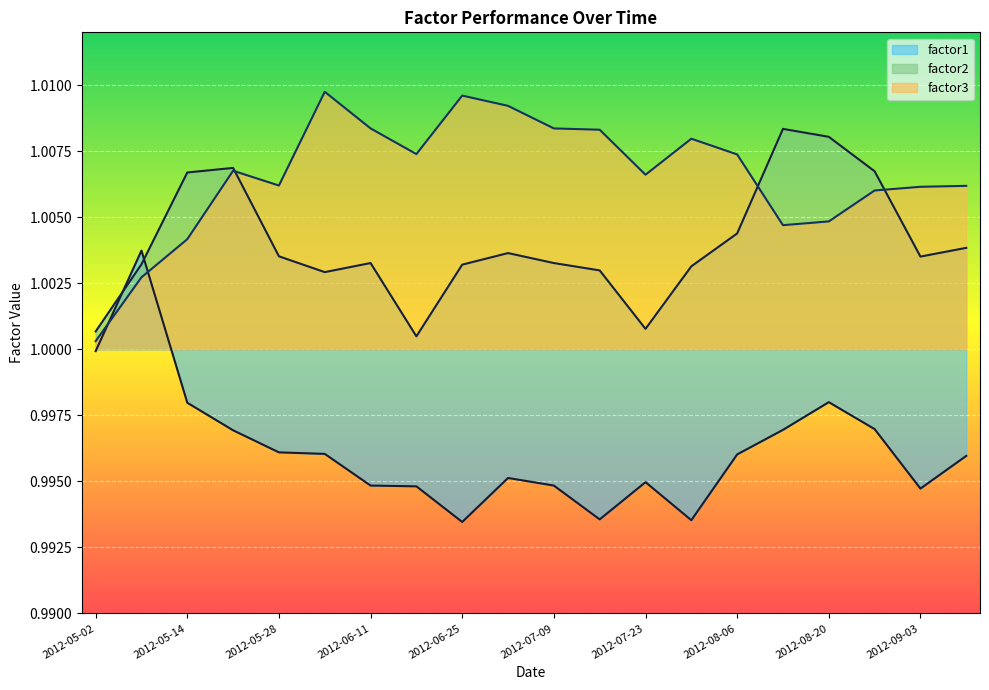

How many times do factor3 and factor1 cross each other?

2